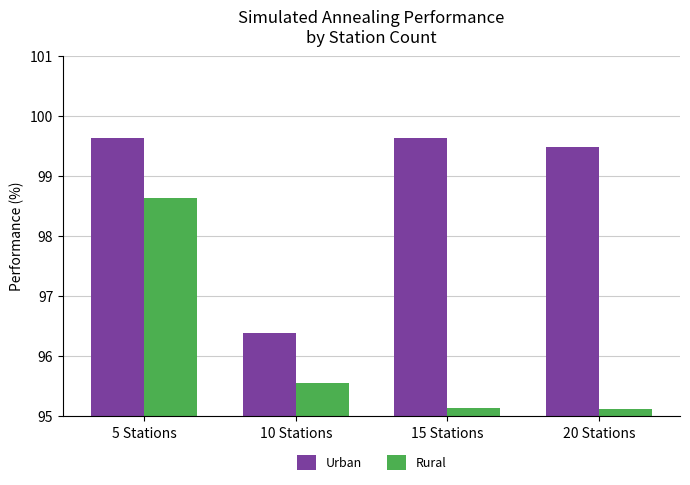

Read the Rural value at 15 Stations.

95.1